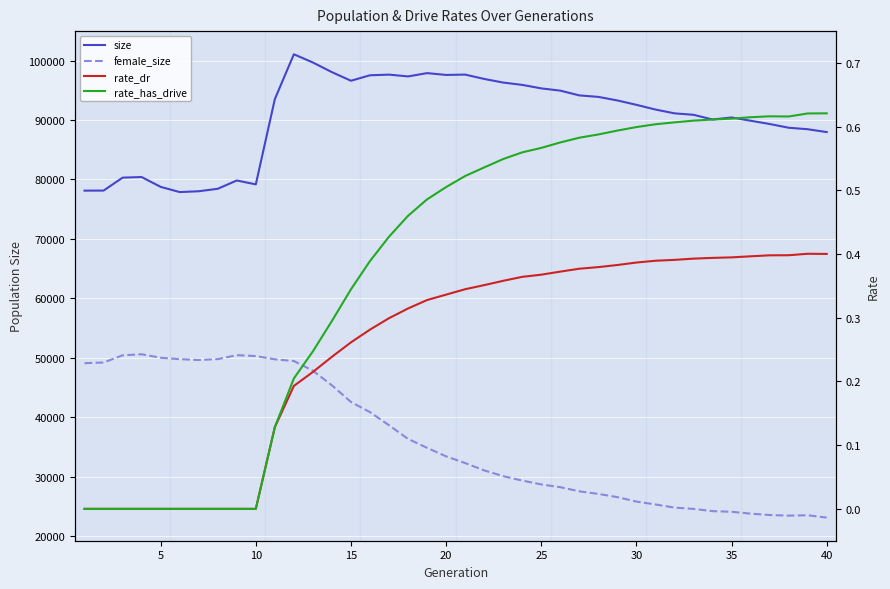

Rank the series by their maximum value, from highest to lowest.

size, female_size, rate_has_drive, rate_dr